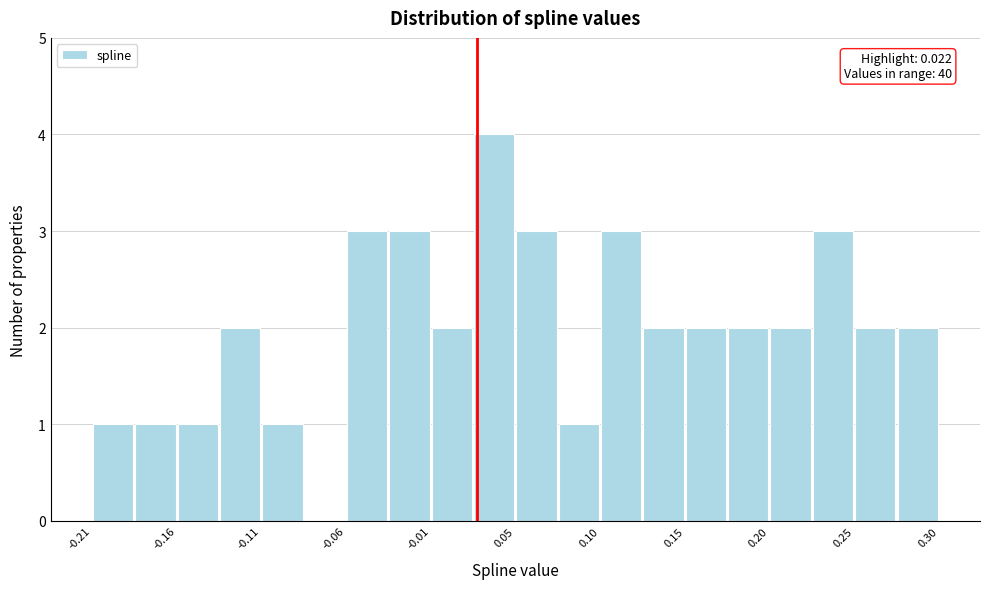

Read against the x-axis, roughly where is the centre of the tallest bar?

0.03